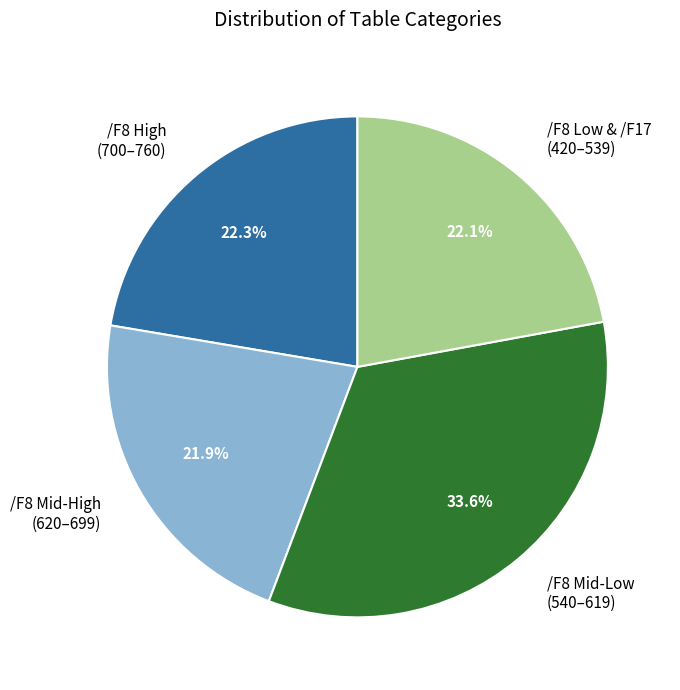

How many slices are in this pie chart?

4